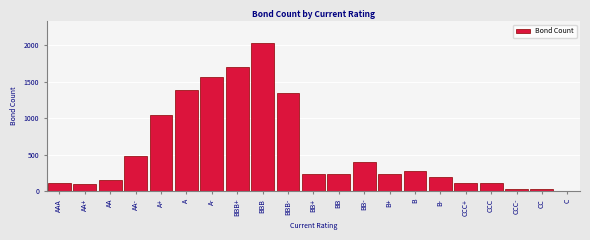

The chart shows a value of 478 at AA-. True or false?

True